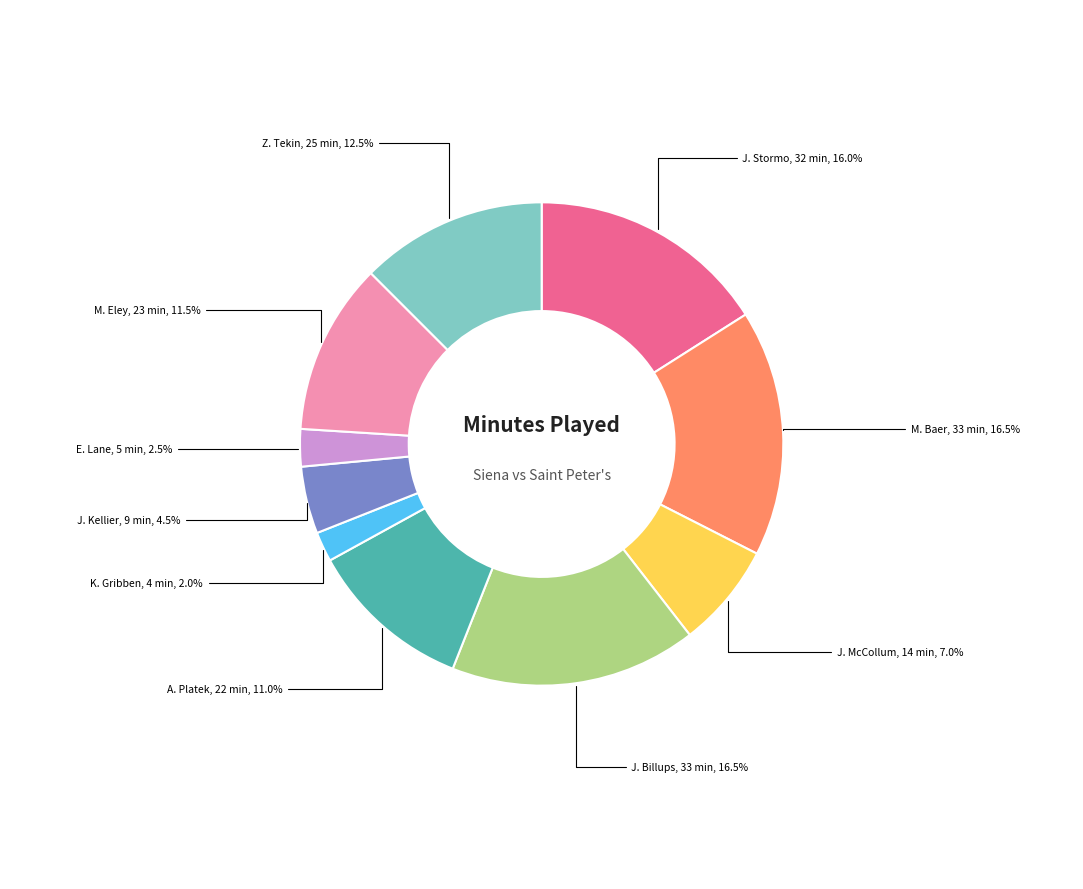

To the nearest percent, what is the average slice percentage?

10%